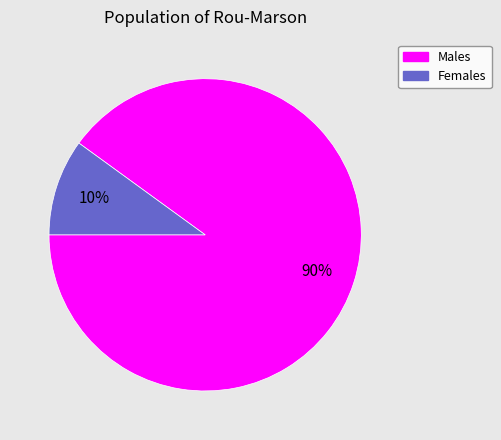

Is there any slice that represents more than half of the pie?

Yes